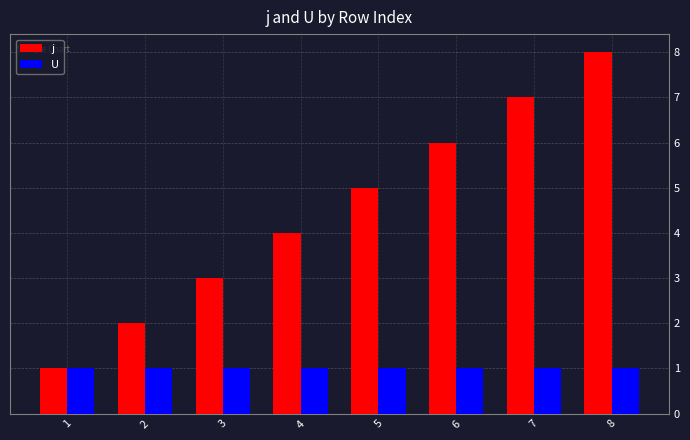

Read the j value at 7.

7